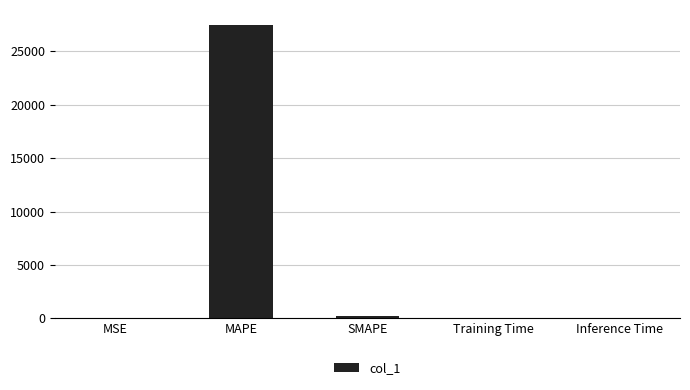

What is the sum of all values?

27696.0